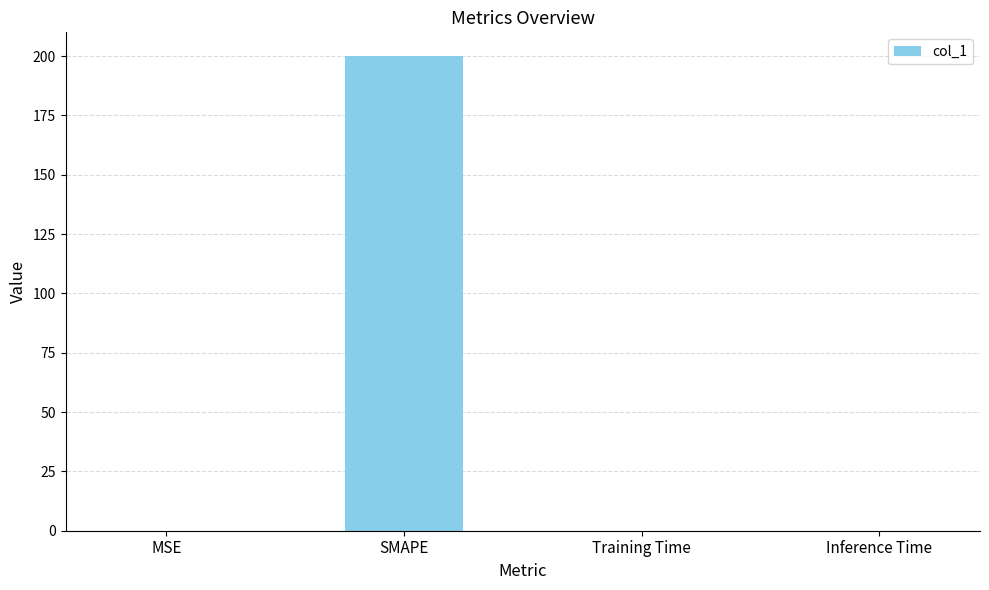

Read the value at SMAPE.

200.0